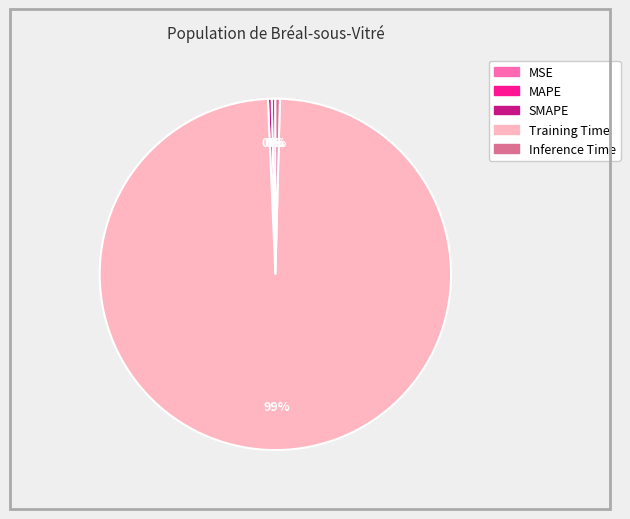

Is it true that MAPE is 15% of the pie?

False